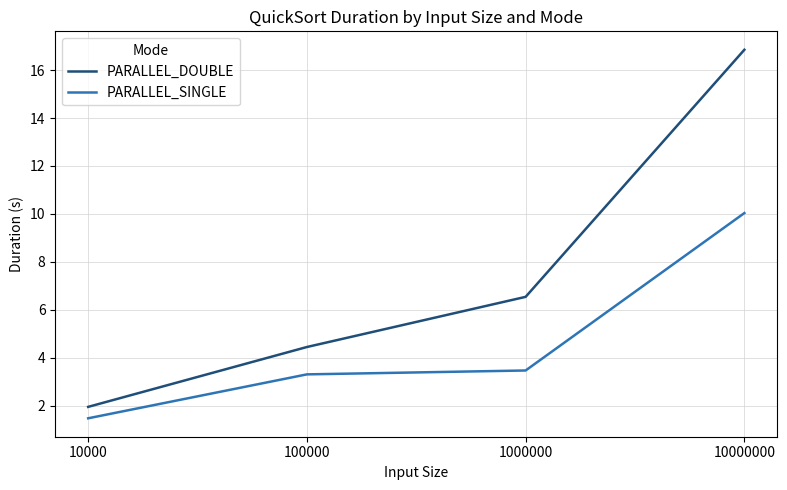

Reading left to right, extract all data points from this chart.

PARALLEL_DOUBLE: 10000=1.9	100000=4.4	1000000=6.5	10000000=16.8
PARALLEL_SINGLE: 10000=1.5	100000=3.3	1000000=3.5	10000000=10.0